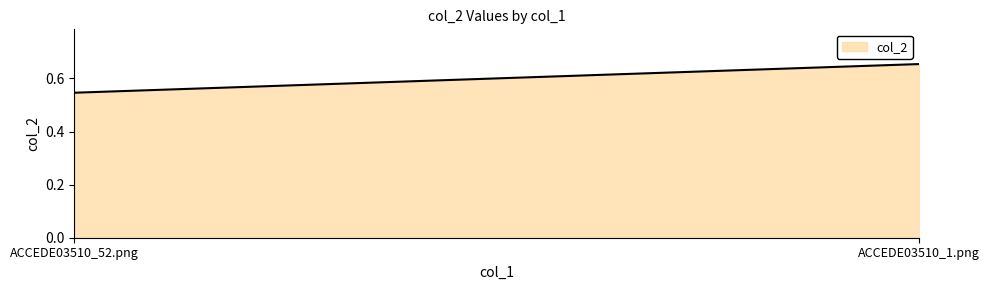

Which has a higher value, ACCEDE03510_52.png or ACCEDE03510_1.png?

ACCEDE03510_1.png